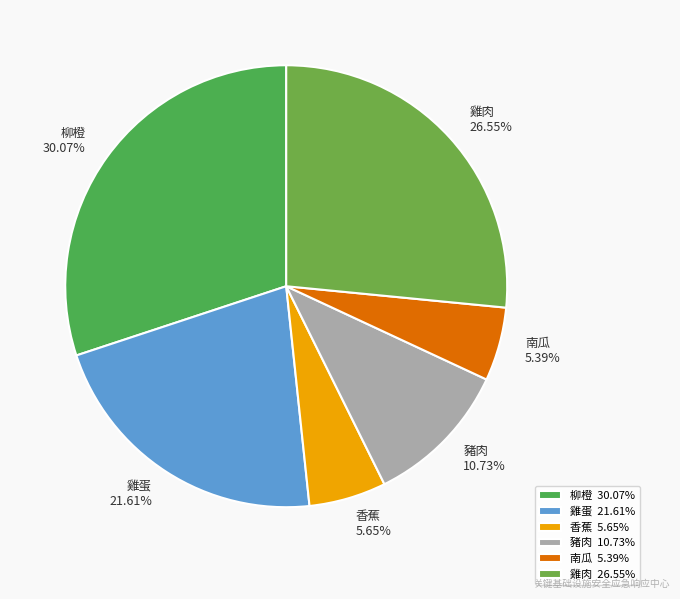

Is 柳橙 the majority of the pie?

No